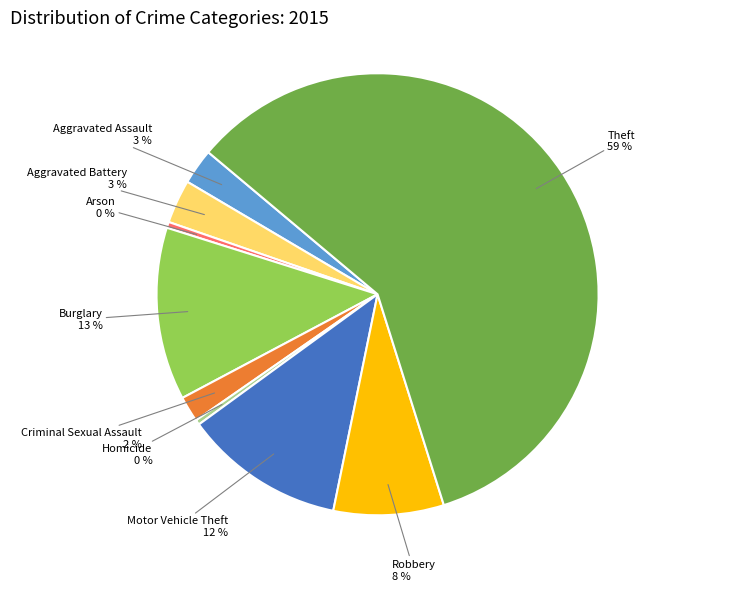

The Aggravated Assault slice represents 15% of the pie. True or false?

False